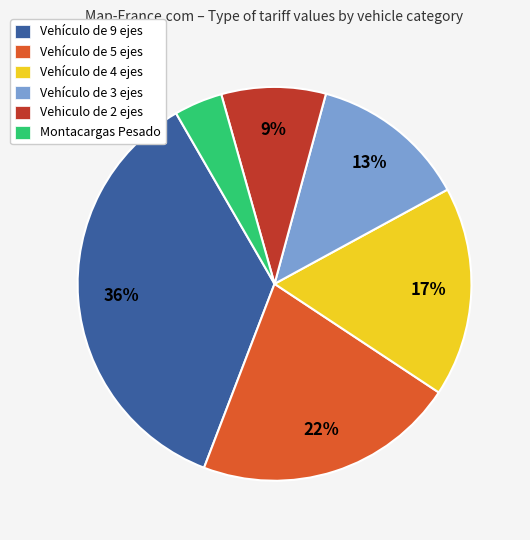

Does Vehículo de 5 ejes account for over 50% of the chart?

No